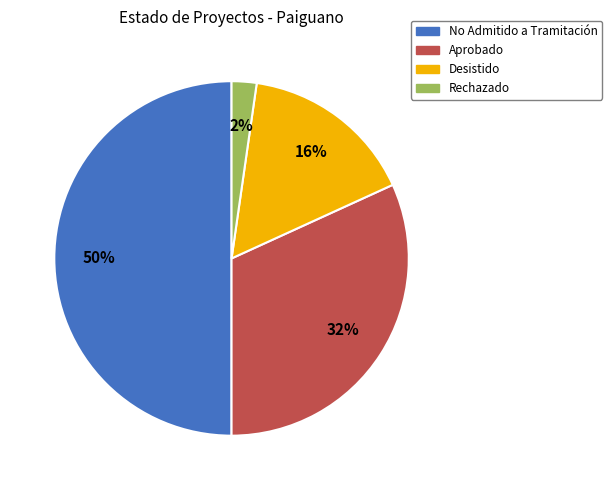

To the nearest percent, what is the difference between the largest and smallest slice percentages?

48%